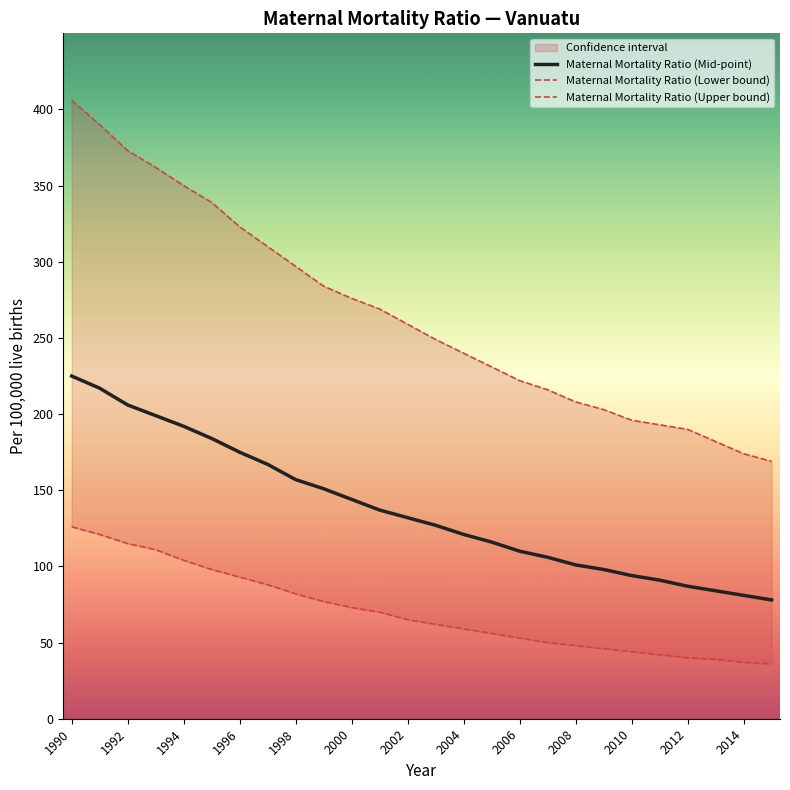

What is the highest value of the Maternal Mortality Ratio (Mid-point) series?

225